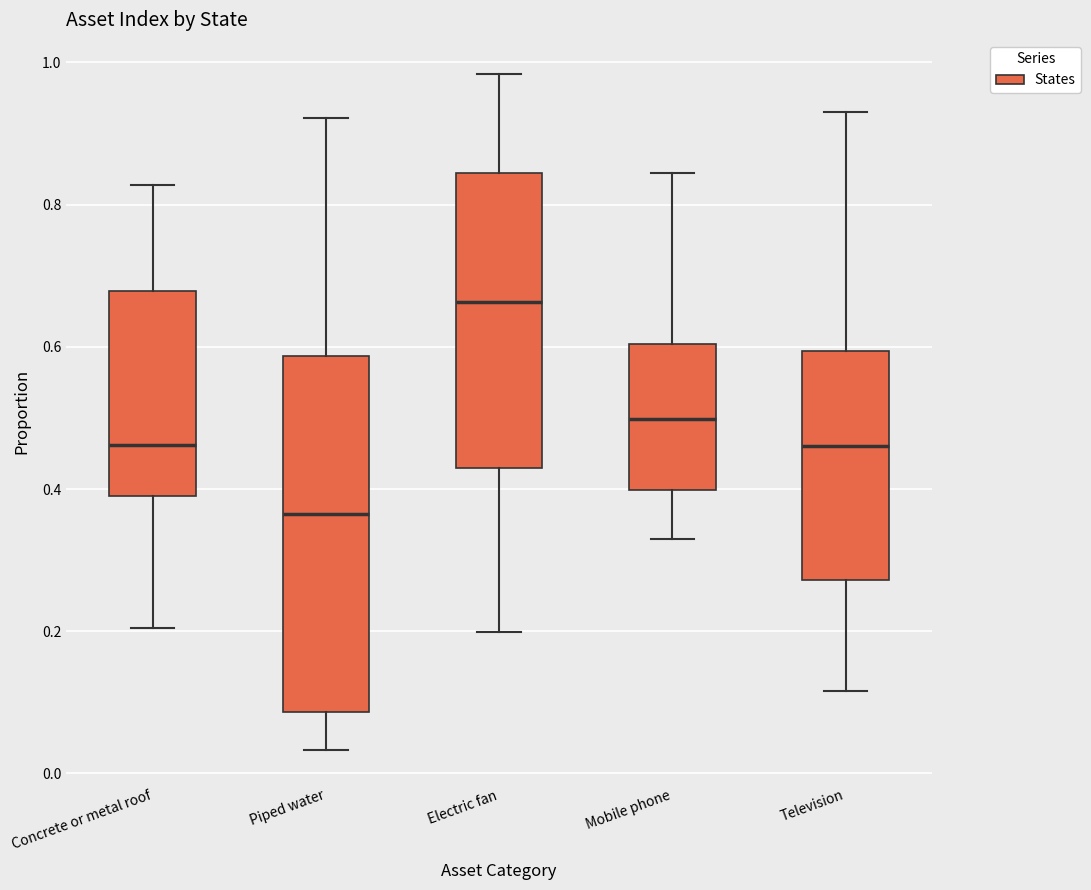

Which box is the tallest, from its lower edge to its upper edge?

Piped water